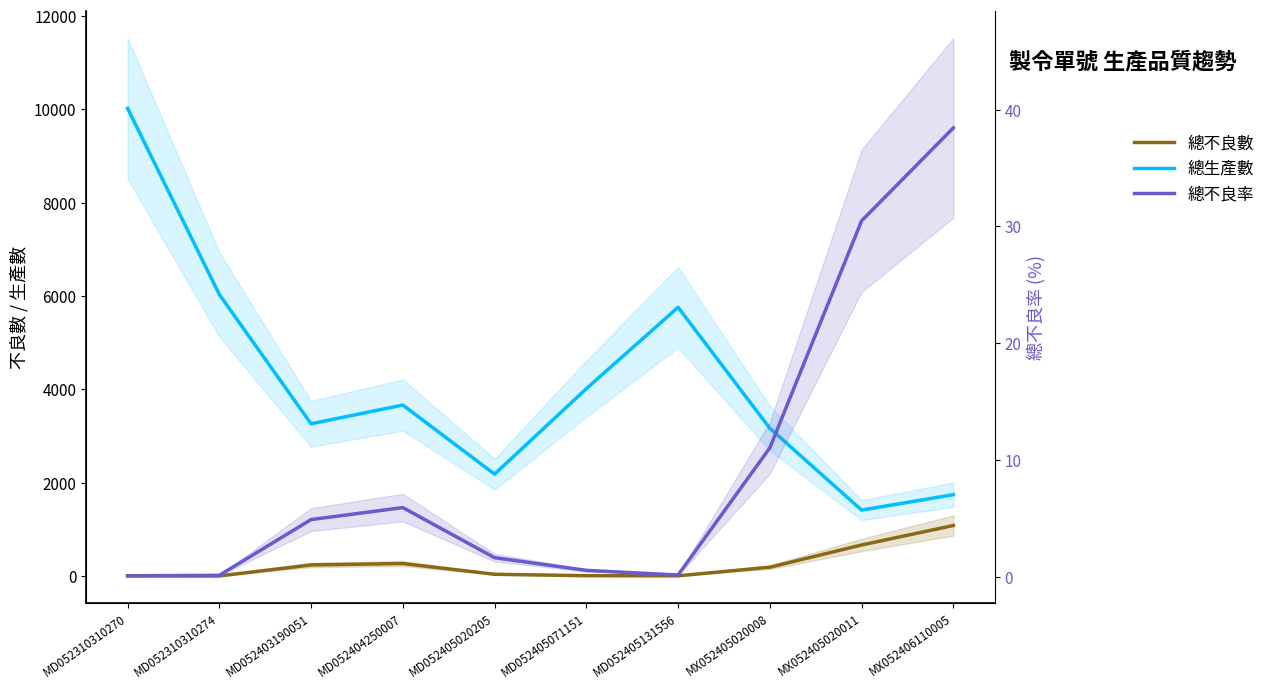

What is the difference between the 總不良數 values at MX052405020011 and MD052405131556?

660.5